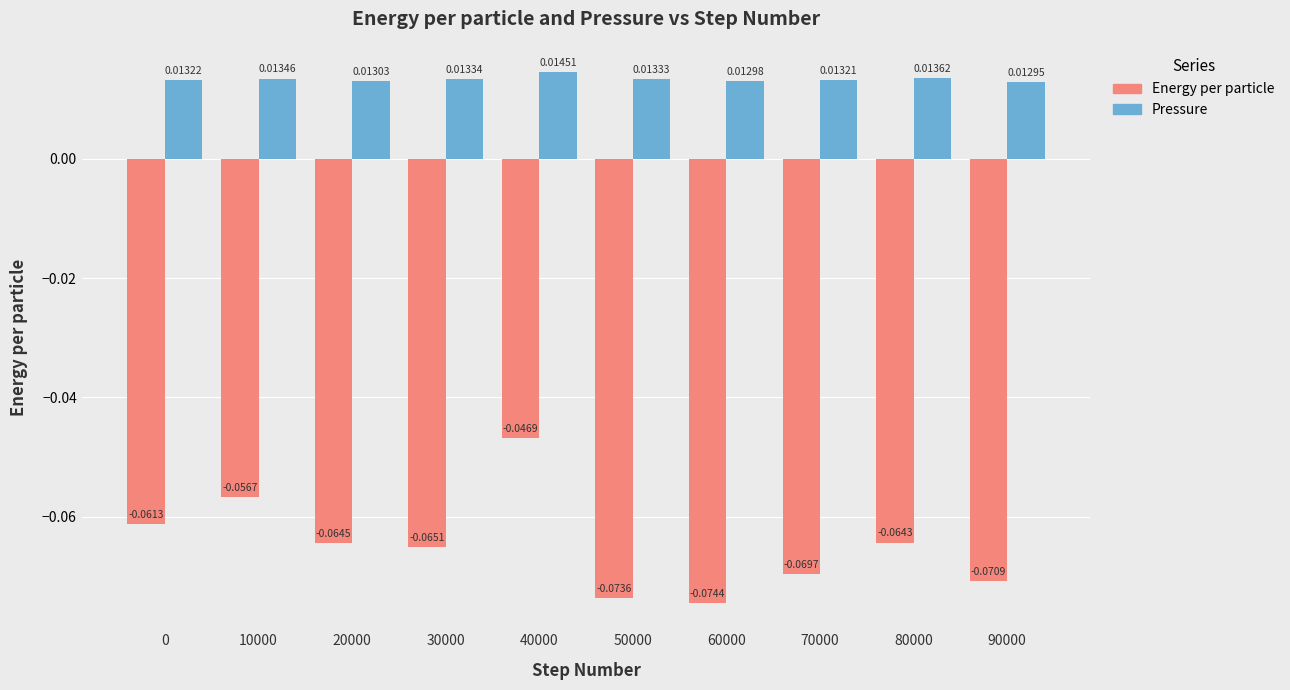

What is the sum of all Pressure values?

0.1